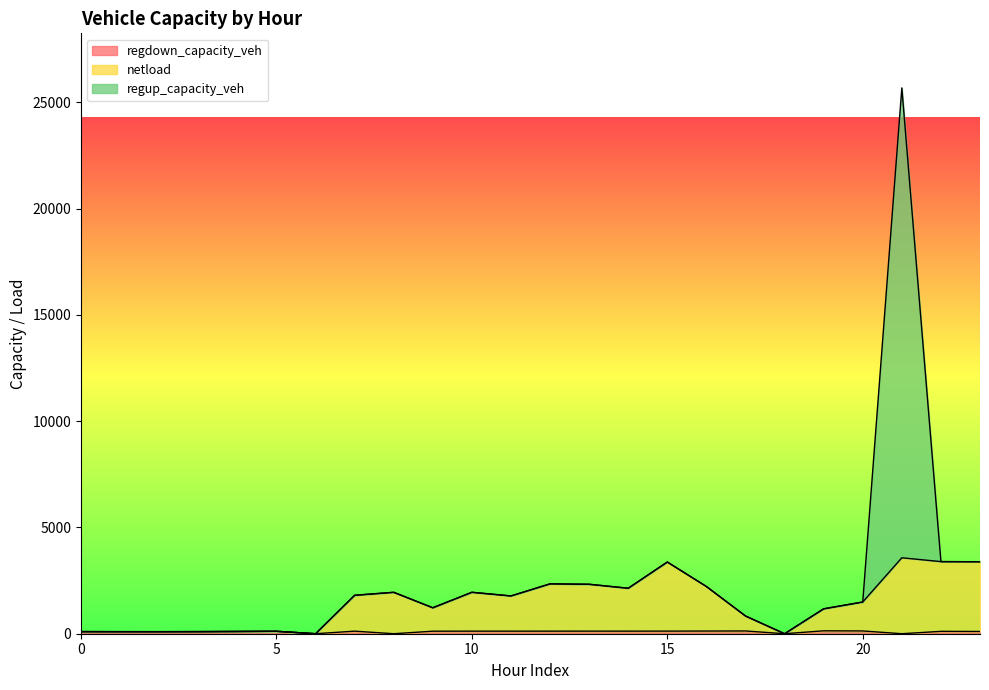

True or false: regdown_capacity_veh has a value of 179.1 at 13.

False